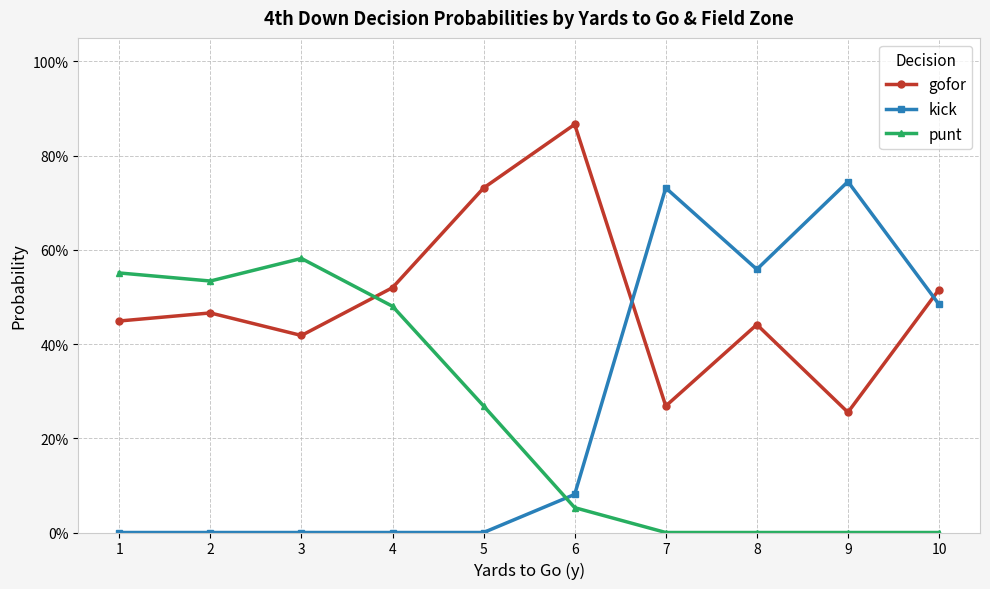

True or false: gofor has more than 0 points higher than both neighbors.

True